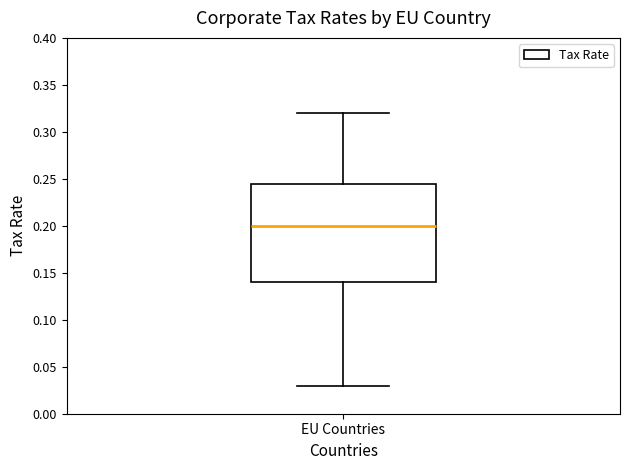

Read this box plot against the y-axis: the position of the median line, the range covered by the box, and the ends of both whiskers. The values are not printed on the chart, so give them approximately, as read against the axis.

median 0.200, box 0.140 to 0.245, whiskers 0.030 to 0.320